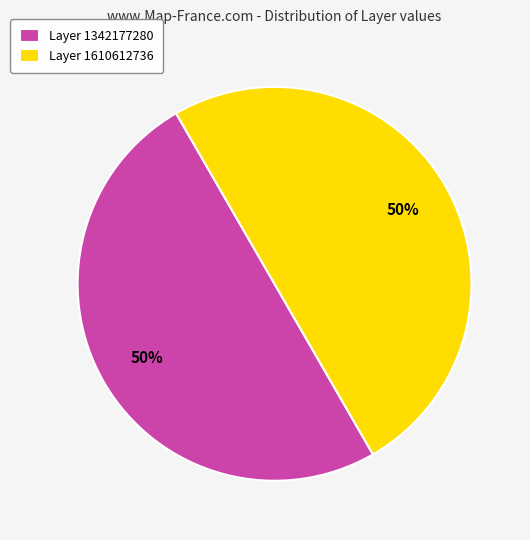

Is the sum of Layer 1610612736 and Layer 1342177280 greater than half?

Yes